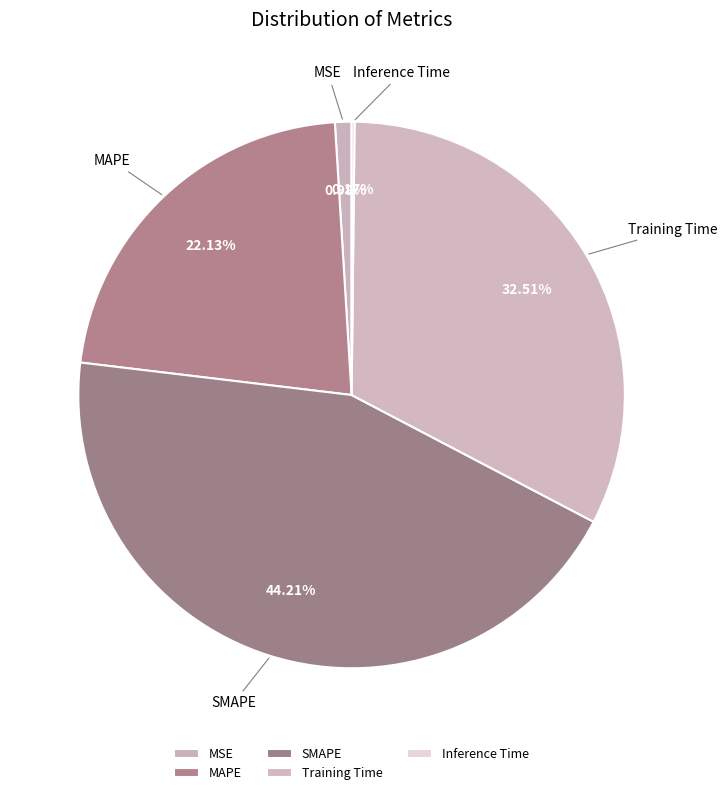

Approximately how many times larger is the value at Training Time compared to SMAPE?

0.7